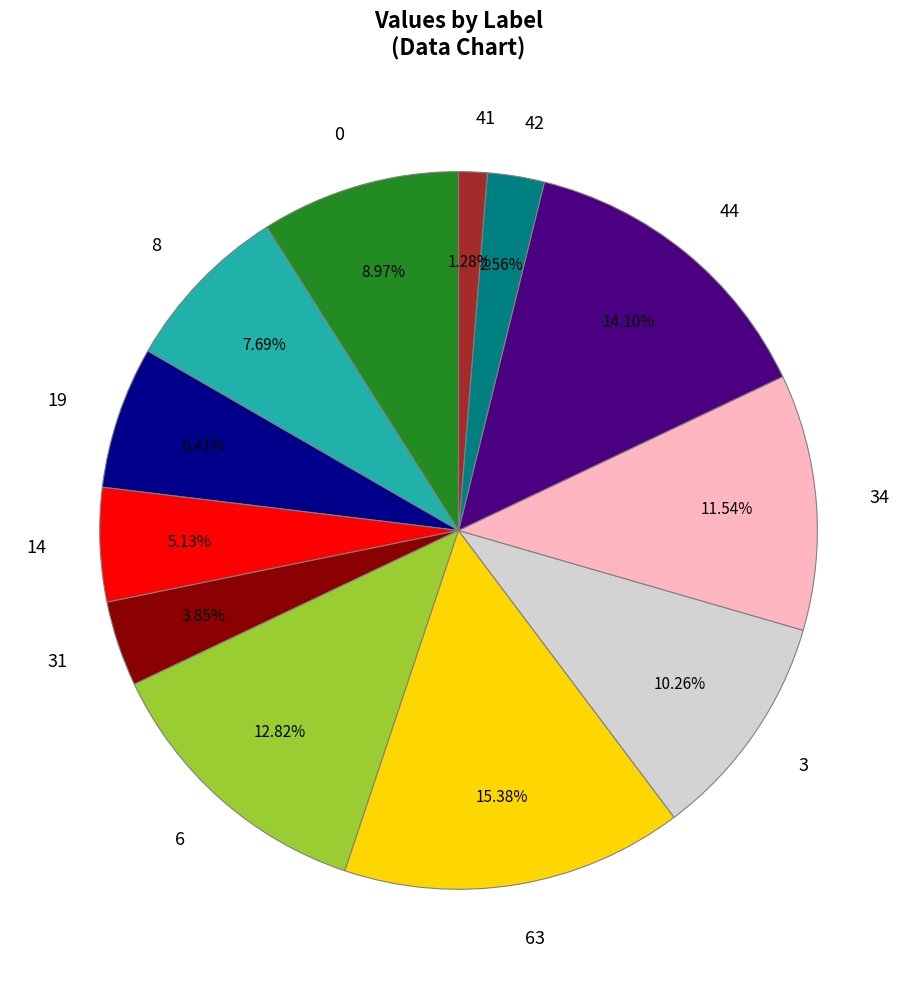

Which slice is the smallest?

41